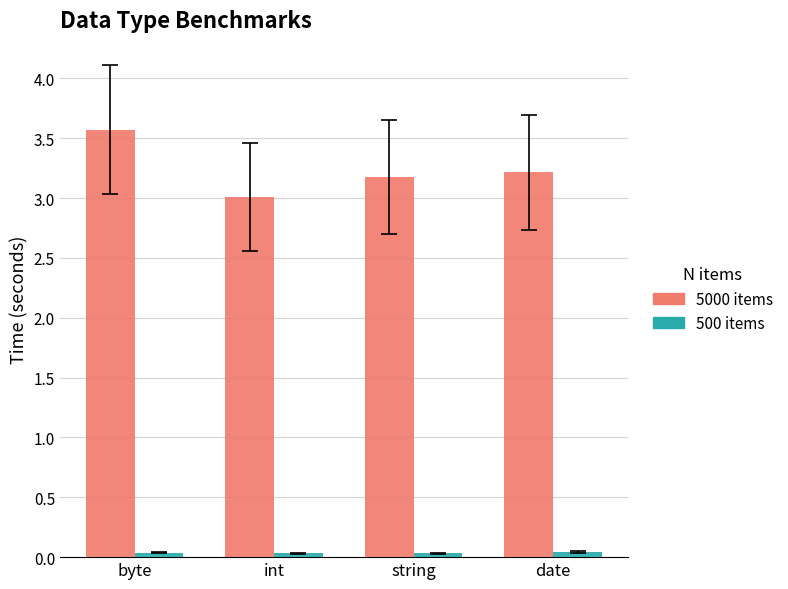

Which label corresponds to the largest value in the chart?

byte